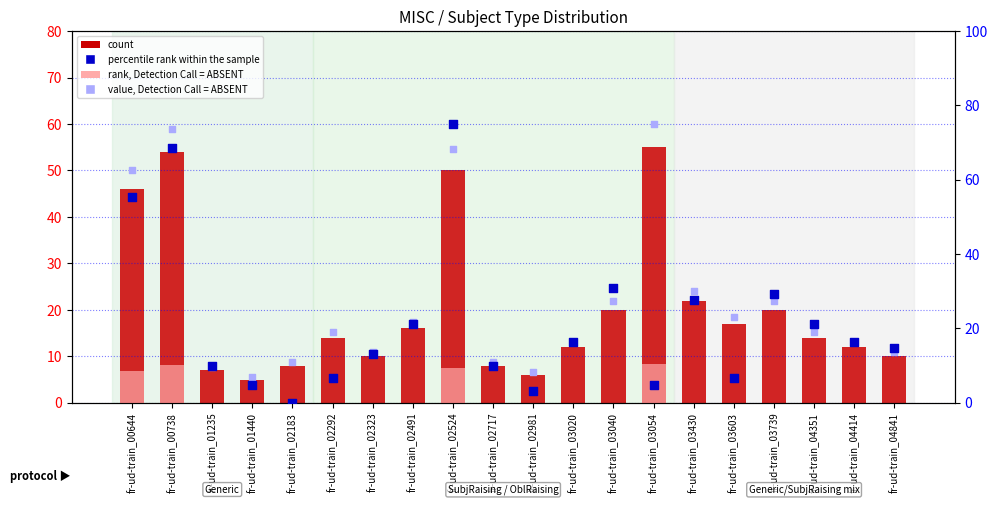

Which series has the largest Y range (max minus min)?

percentile rank within the sample